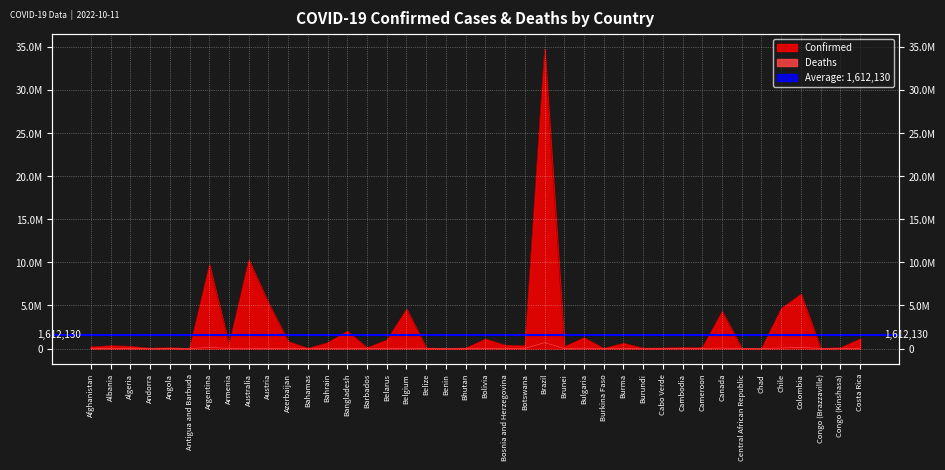

Which category has the lowest value in the Deaths series?

Bhutan